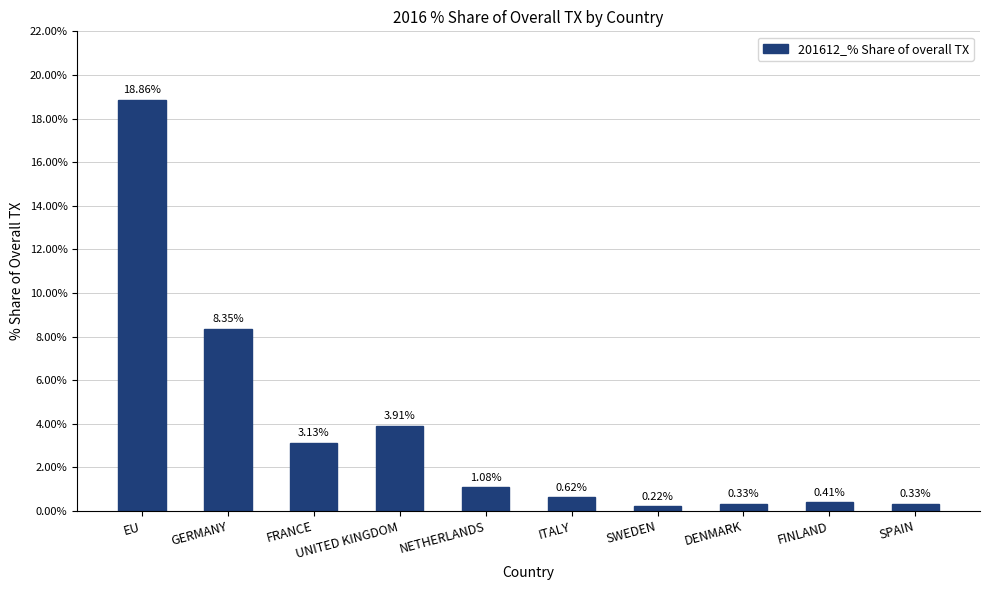

What is the average value?

3.7